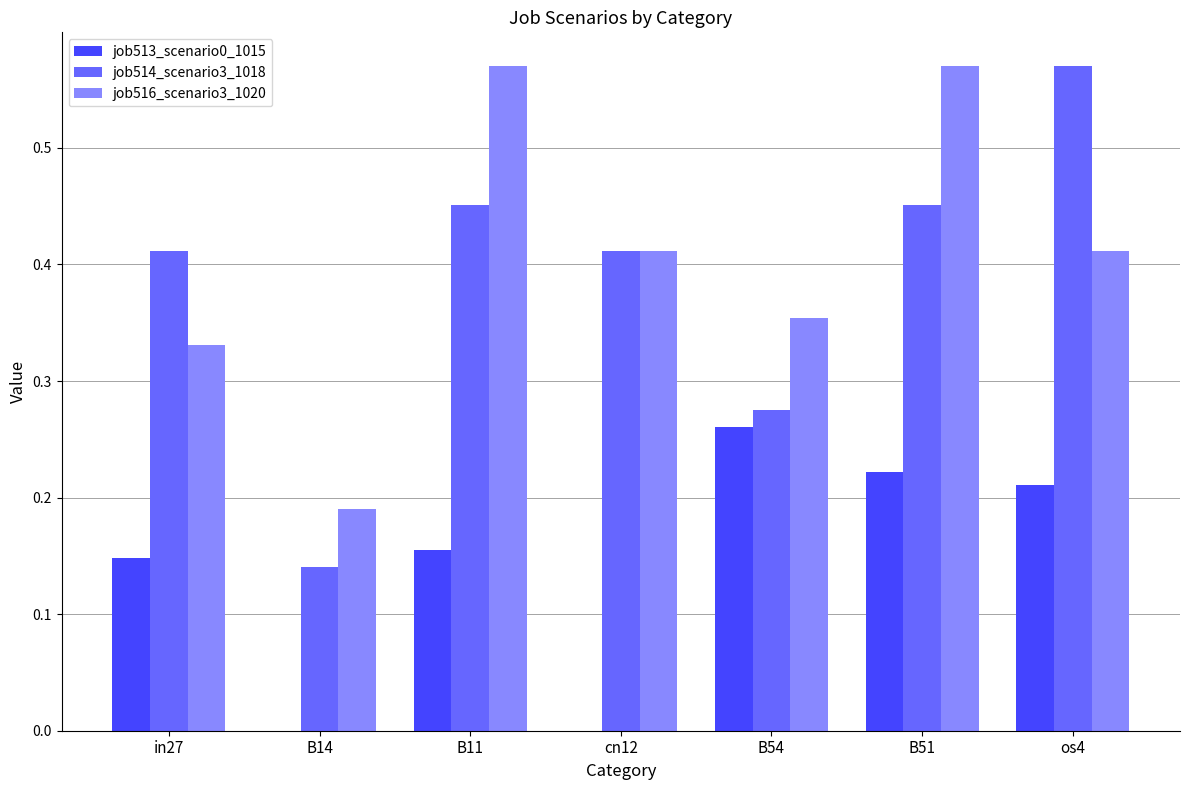

At which label does job513_scenario0_1015 reach its peak?

B54